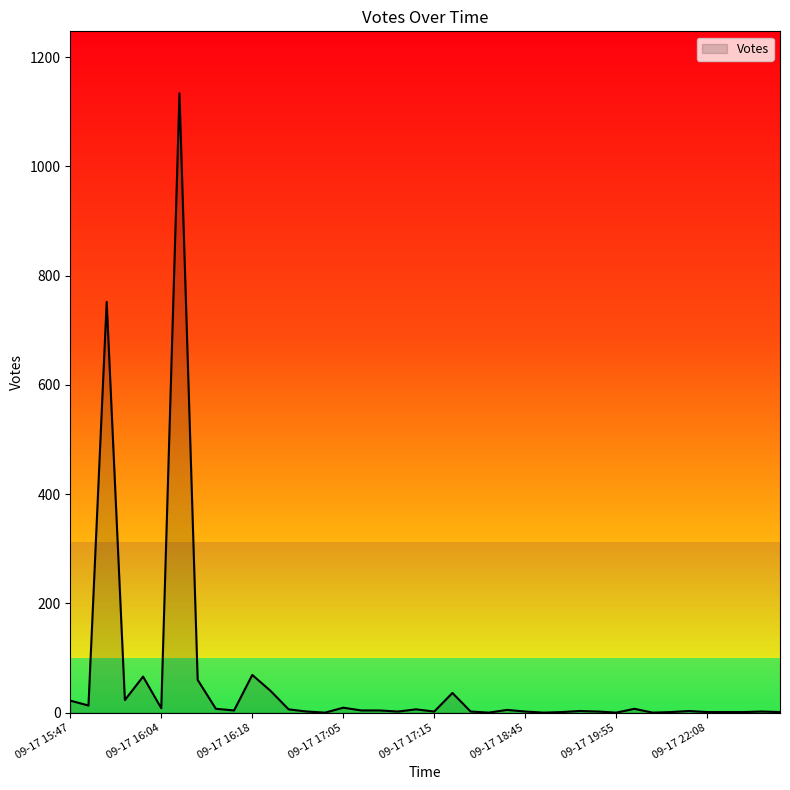

What is the maximum value shown in the chart?

1134